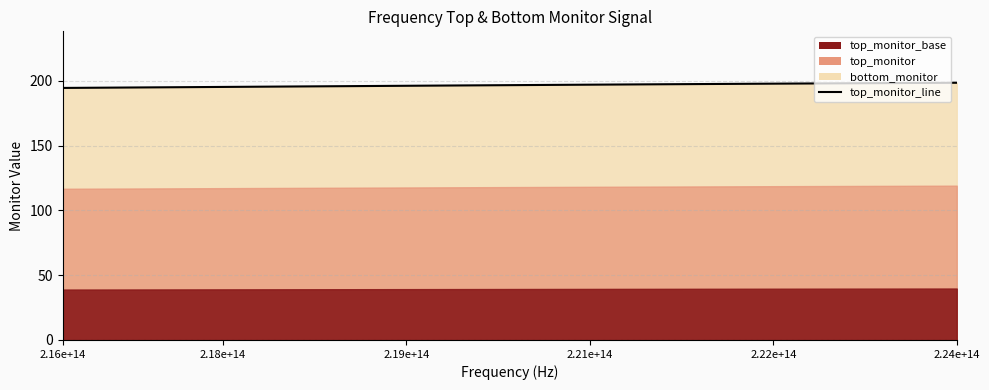

What is the sum of the values at 11 and 24?

392.7